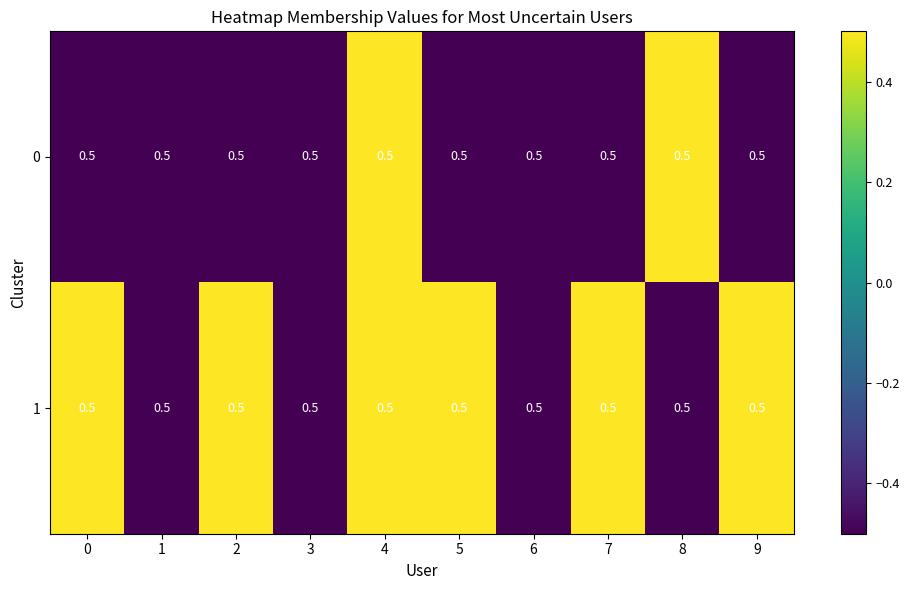

Reading left to right, what are all the values shown in this chart?

row_0: -0.5	-0.5	-0.5	-0.5	0.5	-0.5	-0.5	-0.5	0.5	-0.5
row_1: 0.5	-0.5	0.5	-0.5	0.5	0.5	-0.5	0.5	-0.5	0.5